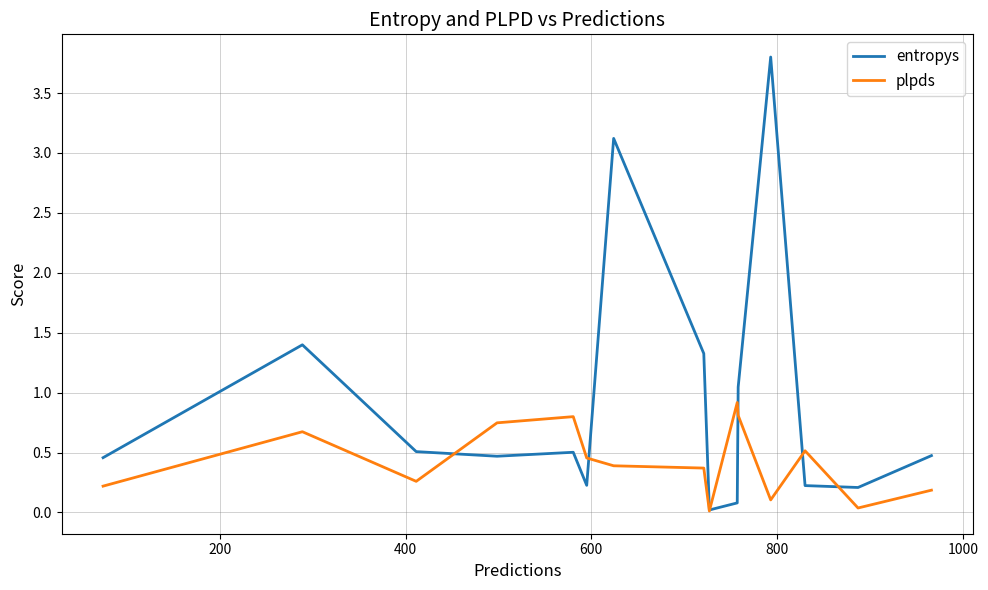

Rank the series by their maximum value, from lowest to highest.

plpds, entropys